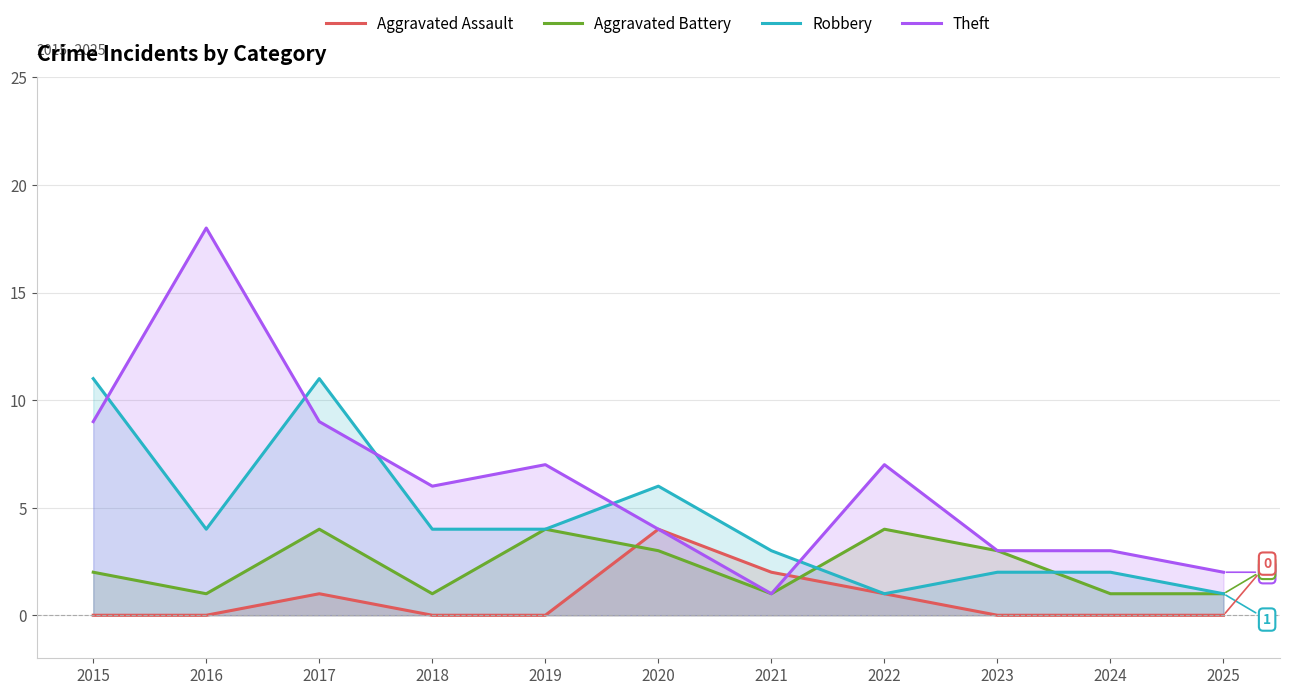

Which category has the lowest value in the Aggravated Assault series?

2015